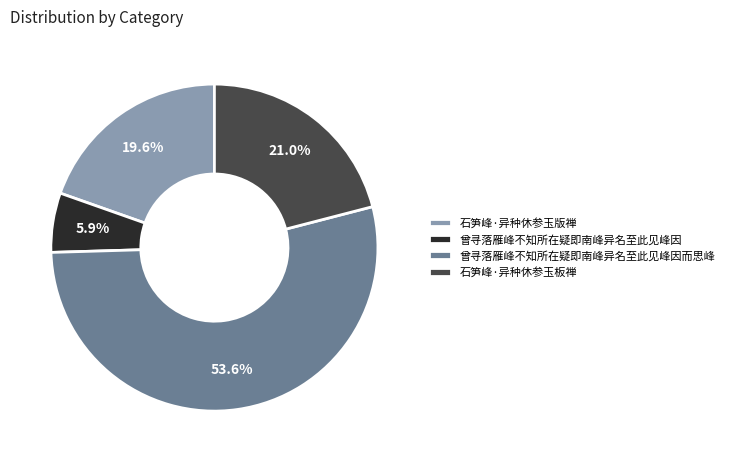

To the nearest percent, what is the combined percentage of 石笋峰·异种休参玉板禅 and 石笋峰·异种休参玉版禅?

41%